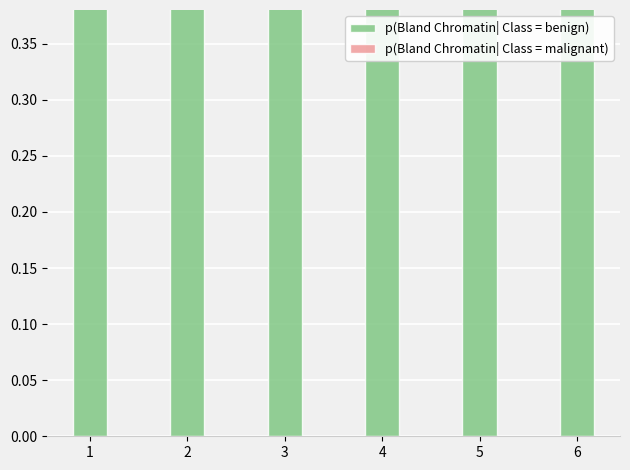

Reading right to left, what are all the values shown in this chart?

p(Bland Chromatin| Class = benign): 6=0.5	5=0.6	4=0.7	3=0.8	2=1.0	1=1.0
p(Bland Chromatin| Class = malignant): 6=0.5	5=0.4	4=0.3	3=0.2	2=0.0	1=0.0